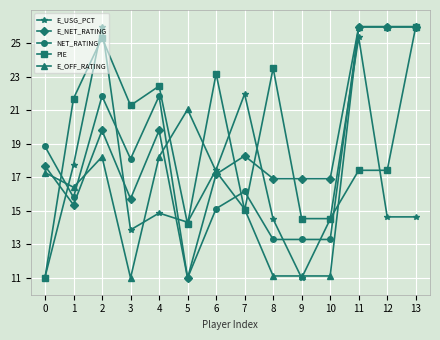

The E_NET_RATING series shows 16.9 at 10. True or false?

True